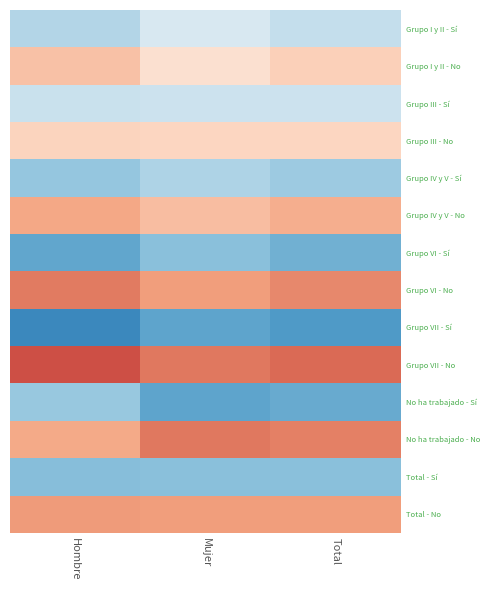

What is the difference between the highest and lowest values at Mujer?

0.5